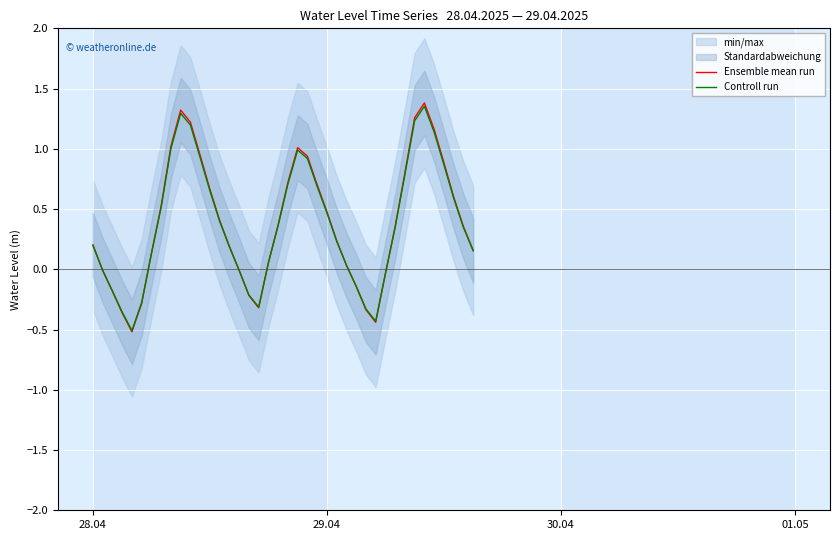

What is the value of the Ensemble mean run point at the 8th from the left?

0.5